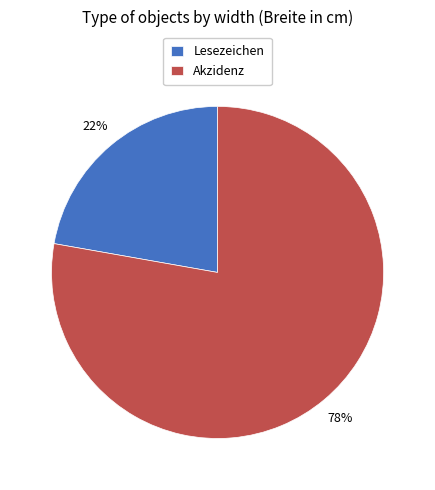

Which slice is the smallest?

Lesezeichen